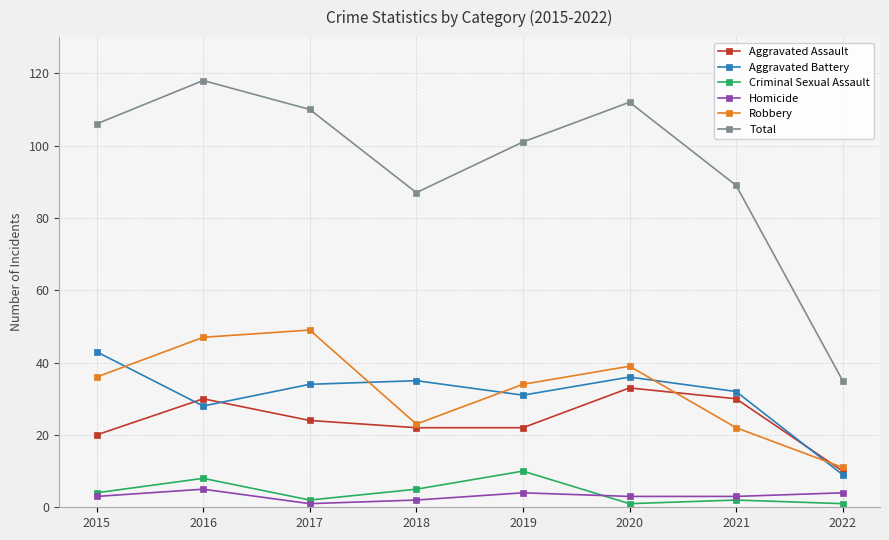

Where is Total nearest to the value 76?

2018